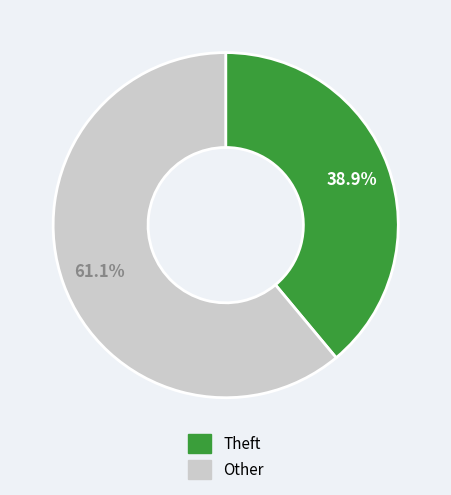

Is there any slice that represents more than half of the pie?

Yes